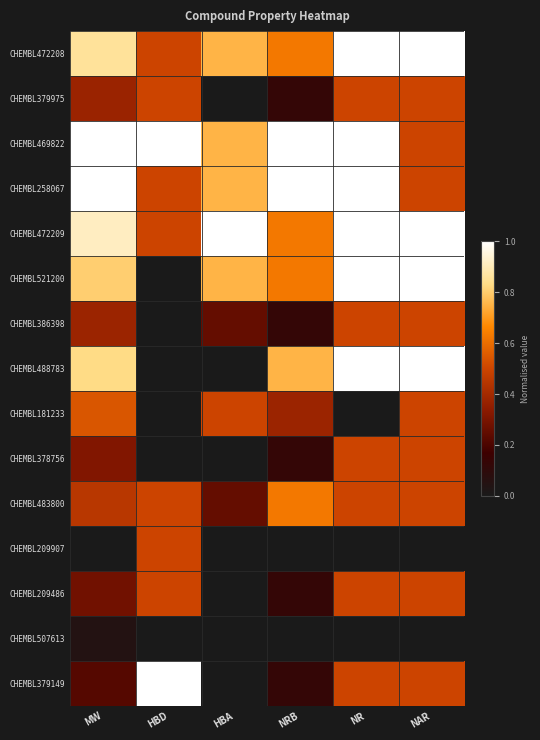

Rank the series at NR from lowest to highest value.

CHEMBL181233, CHEMBL209907, CHEMBL507613, CHEMBL379975, CHEMBL386398, CHEMBL378756, CHEMBL483800, CHEMBL209486, CHEMBL379149, CHEMBL472208, CHEMBL469822, CHEMBL258067, CHEMBL472209, CHEMBL521200, CHEMBL488783